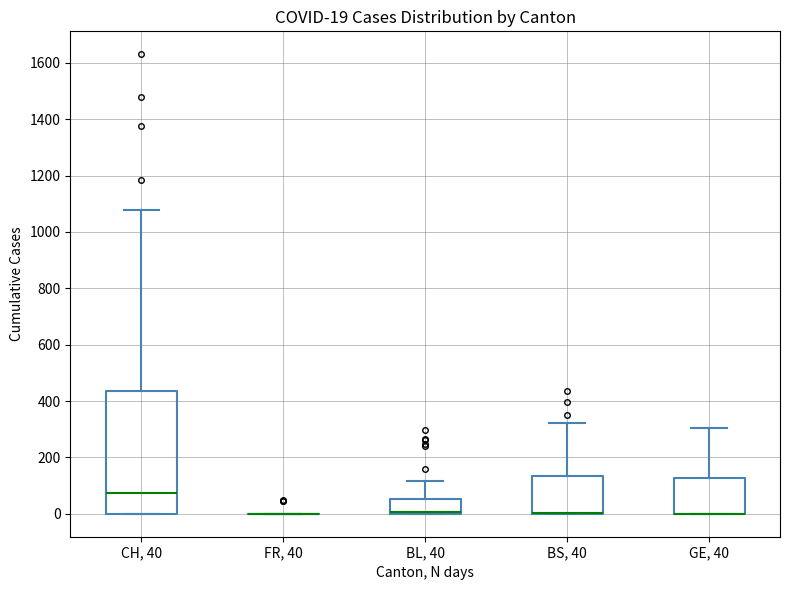

Comparing the boxes themselves (not the whiskers), which one is the tallest?

CH, 40